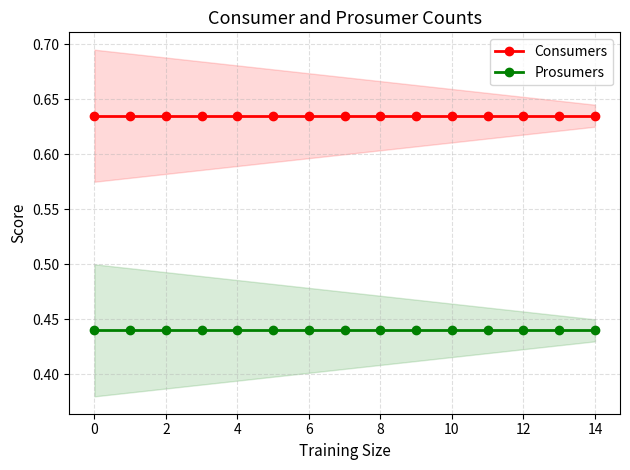

Reading left to right, transcribe all the data shown in this chart.

Consumers: 0.6	0.6	0.6	0.6	0.6	0.6	0.6	0.6	0.6	0.6	0.6	0.6	0.6	0.6	0.6
Prosumers: 0.4	0.4	0.4	0.4	0.4	0.4	0.4	0.4	0.4	0.4	0.4	0.4	0.4	0.4	0.4